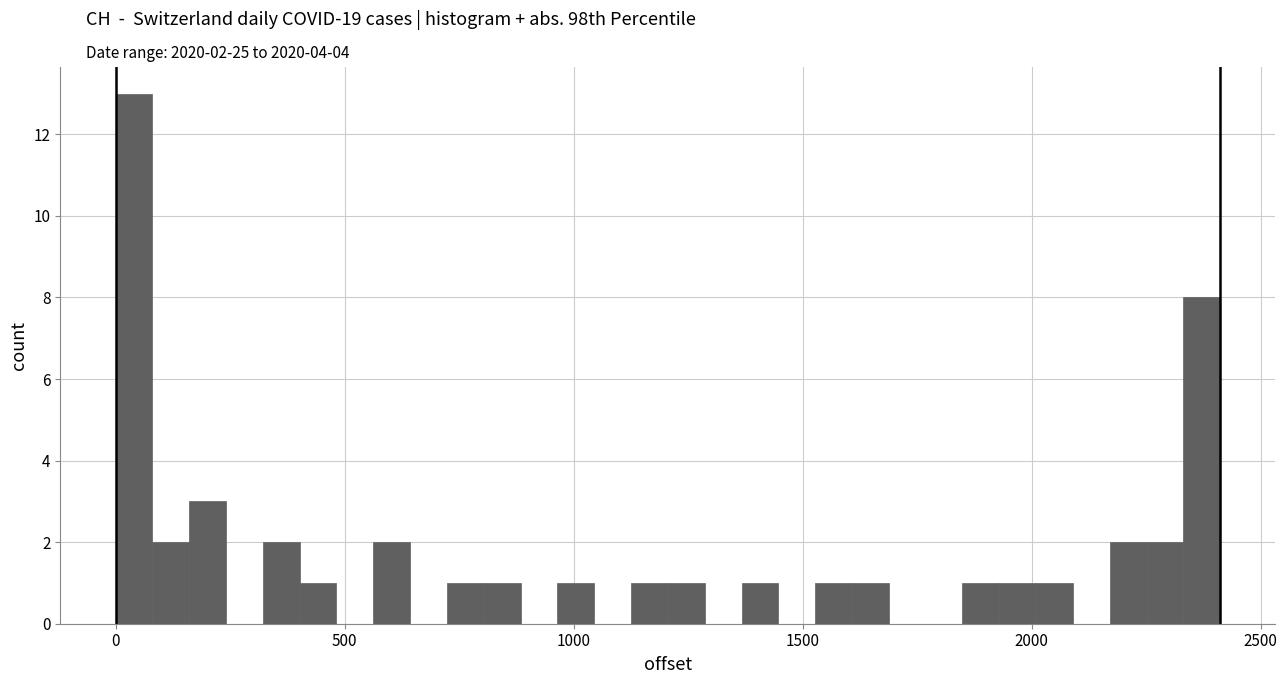

Around what value on the x-axis is the tallest bar? Give the approximate position of its centre, as read against the axis.

50